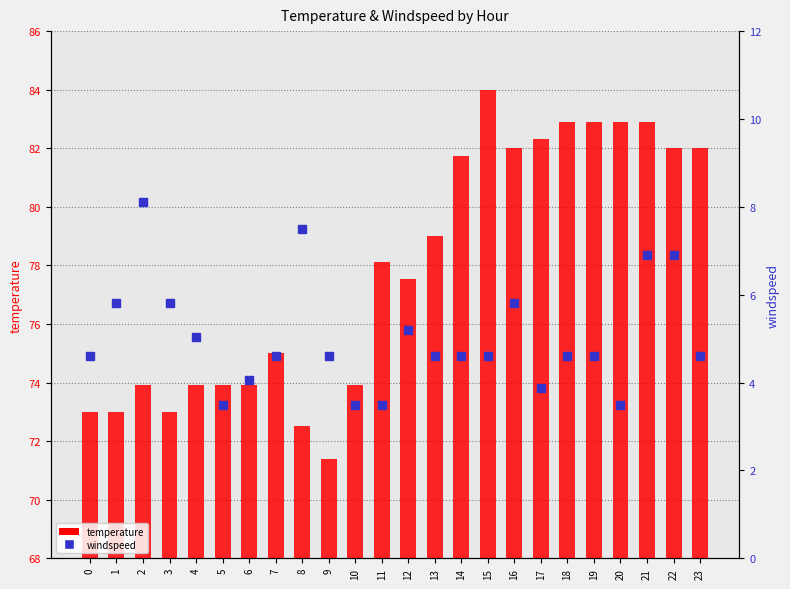

What is the sum of the windspeed values at 17 and 9?

8.5